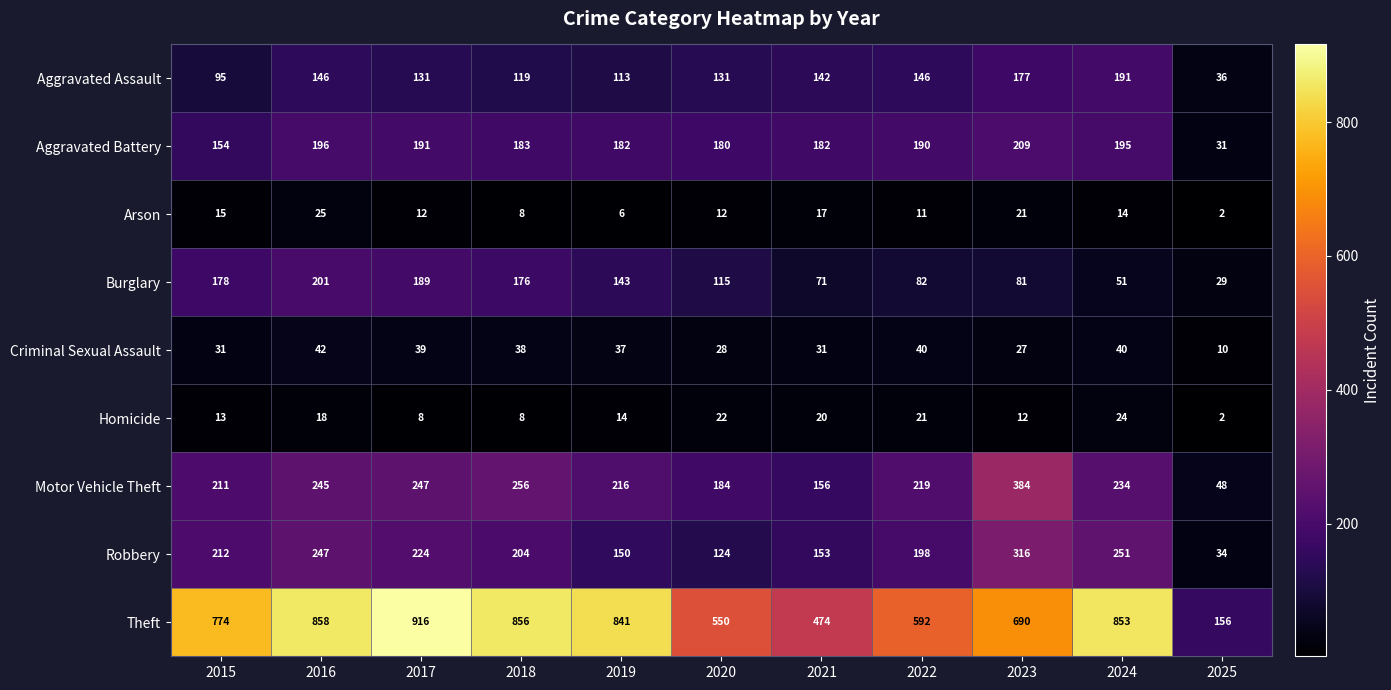

What is the average value of the Theft series?

687